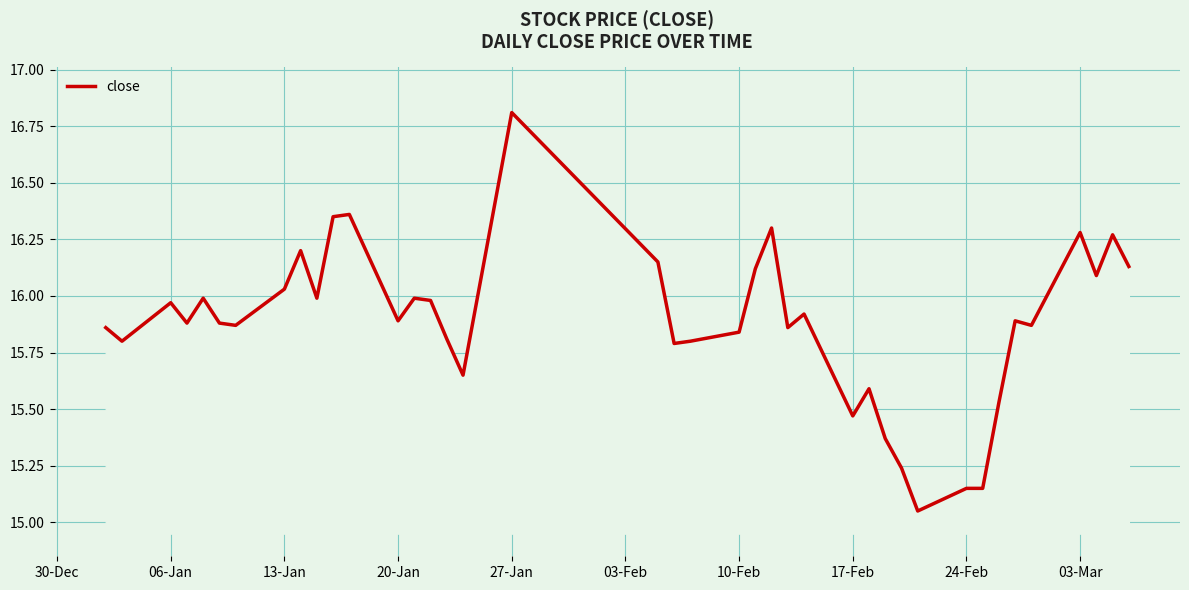

What is the difference between the maximum and minimum values?

1.8